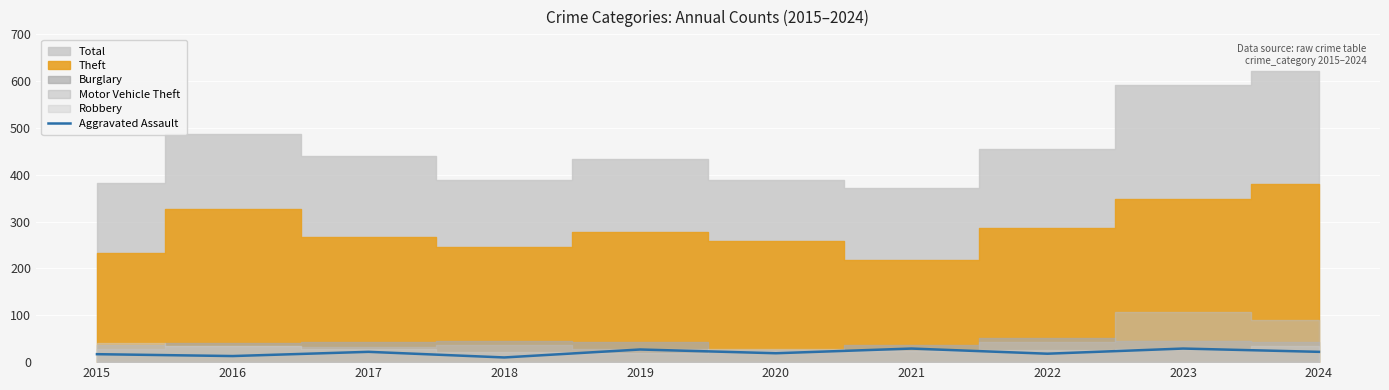

Is it true that Aggravated Assault equals 29 at 2021?

True